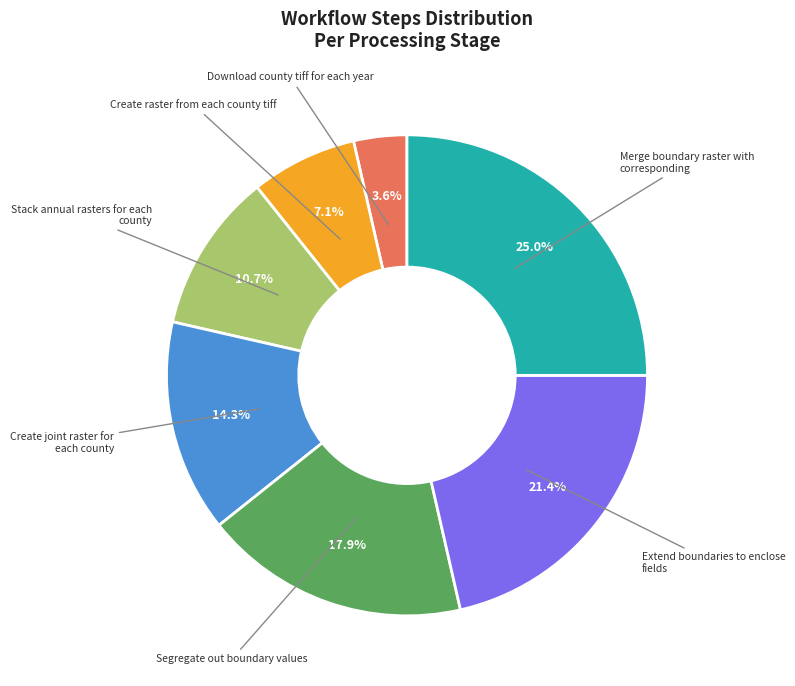

Is there any slice that represents more than half of the pie?

No